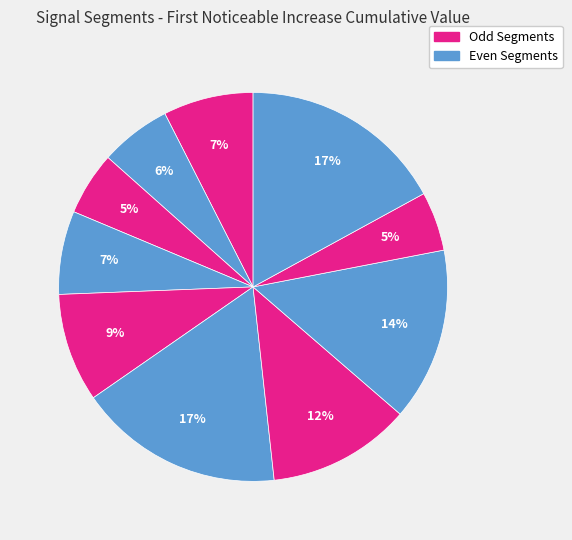

Count the number of slices in the pie.

10